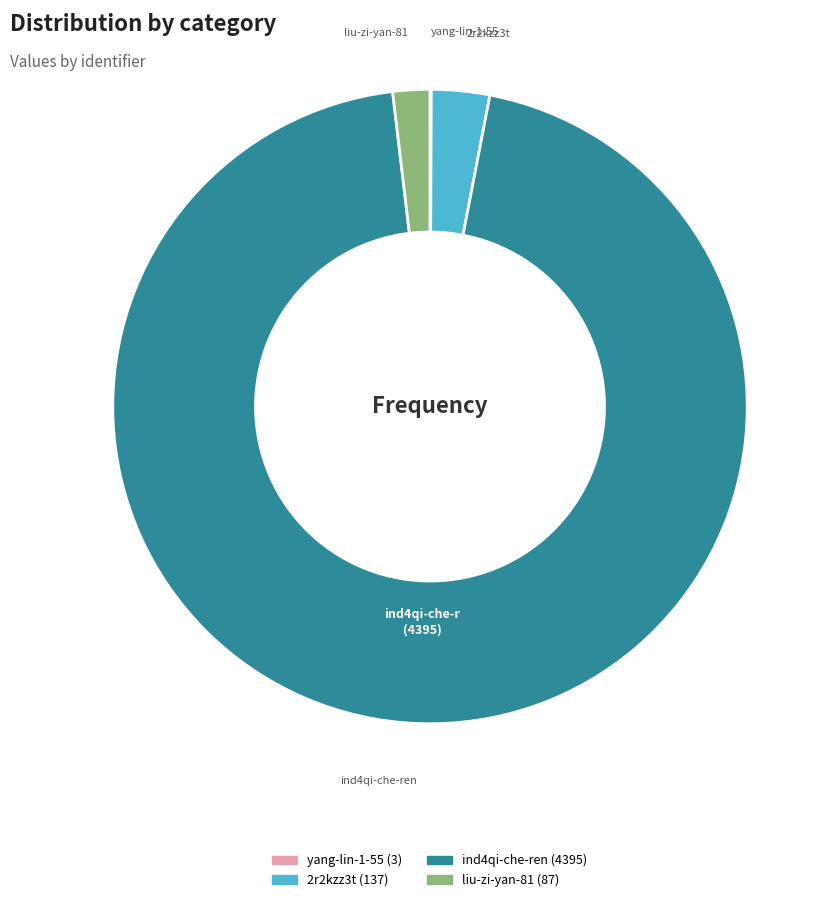

What is the largest slice in the pie chart?

ind4qi-che-ren